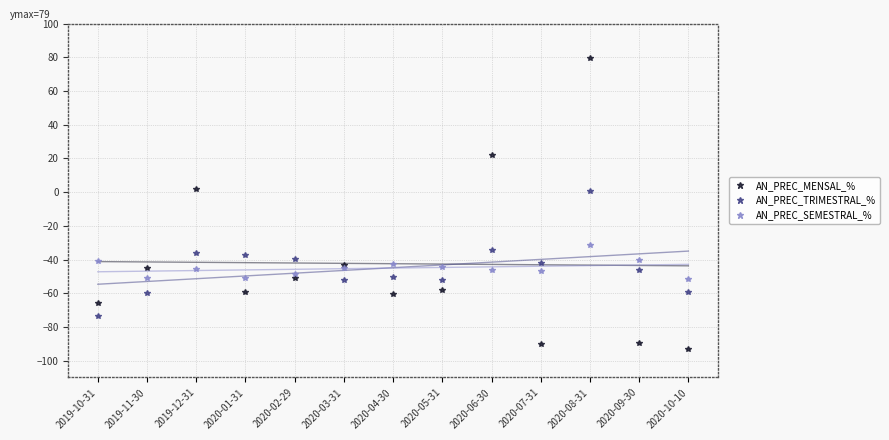

Between which two adjacent categories do AN_PREC_SEMESTRAL_% and AN_PREC_TRIMESTRAL_% first intersect?

2019-11-30 and 2019-12-31